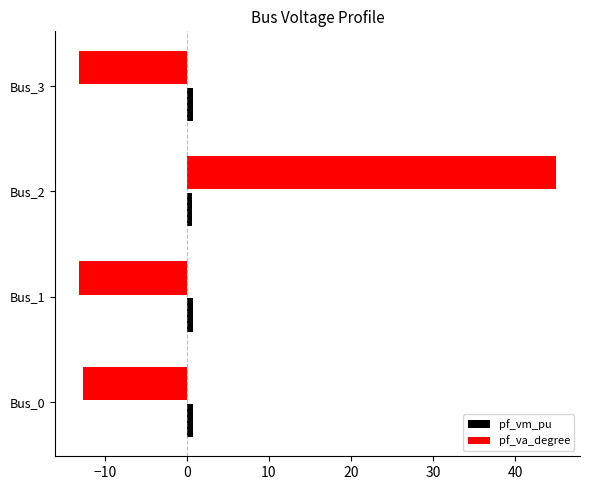

Which series has the largest range (max minus min)?

pf_va_degree